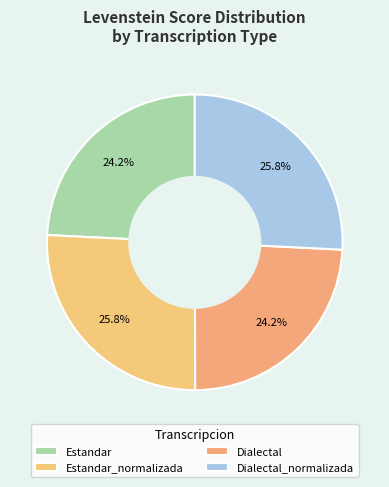

Is it true that Estandar is 24% of the pie?

True